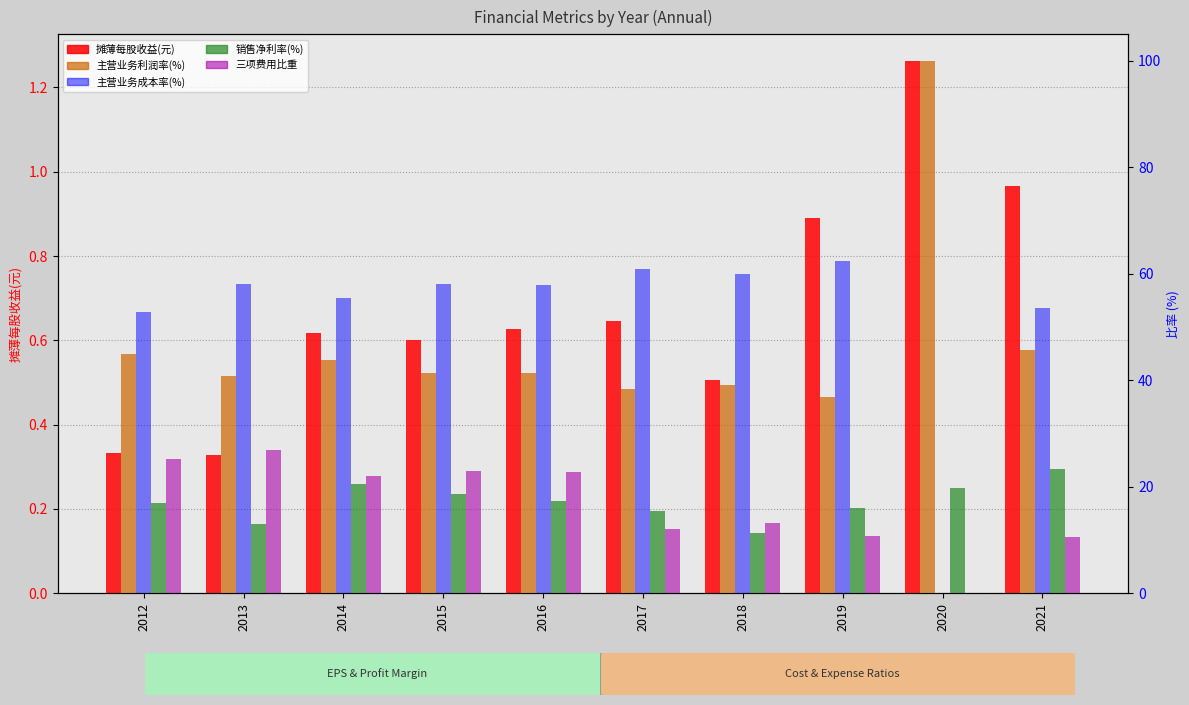

The 三项费用比重 series shows 13.2 at 2018. True or false?

True